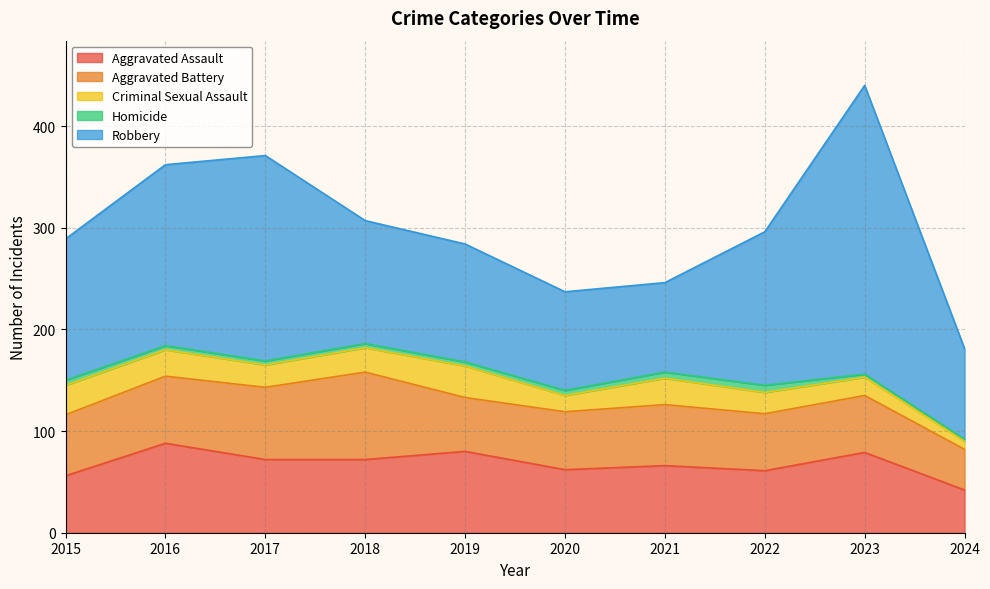

Does the chart have visible grid lines?

Yes